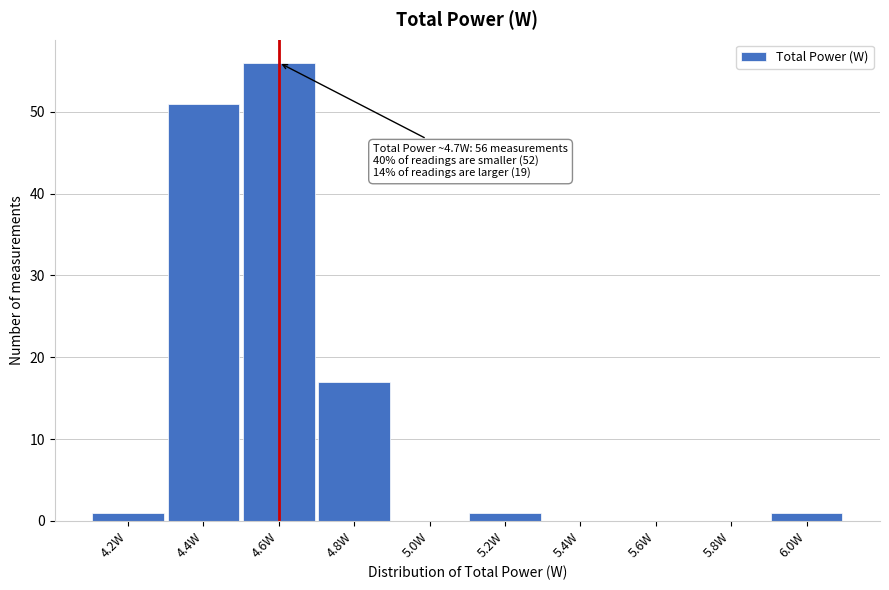

Reading right to left, list all the values displayed in this chart.

6.0W=1	5.8W=0	5.6W=0	5.4W=0	5.2W=1	5.0W=0	4.8W=17	4.6W=56	4.4W=51	4.2W=1